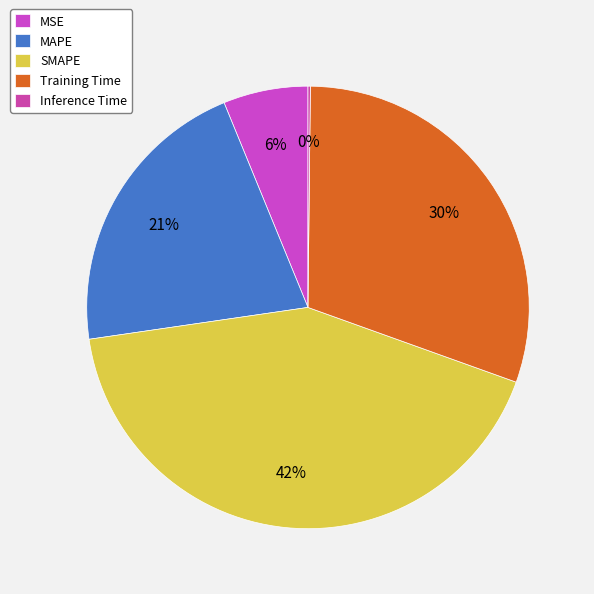

Rank the categories by value from lowest to highest.

Inference Time, MSE, MAPE, Training Time, SMAPE